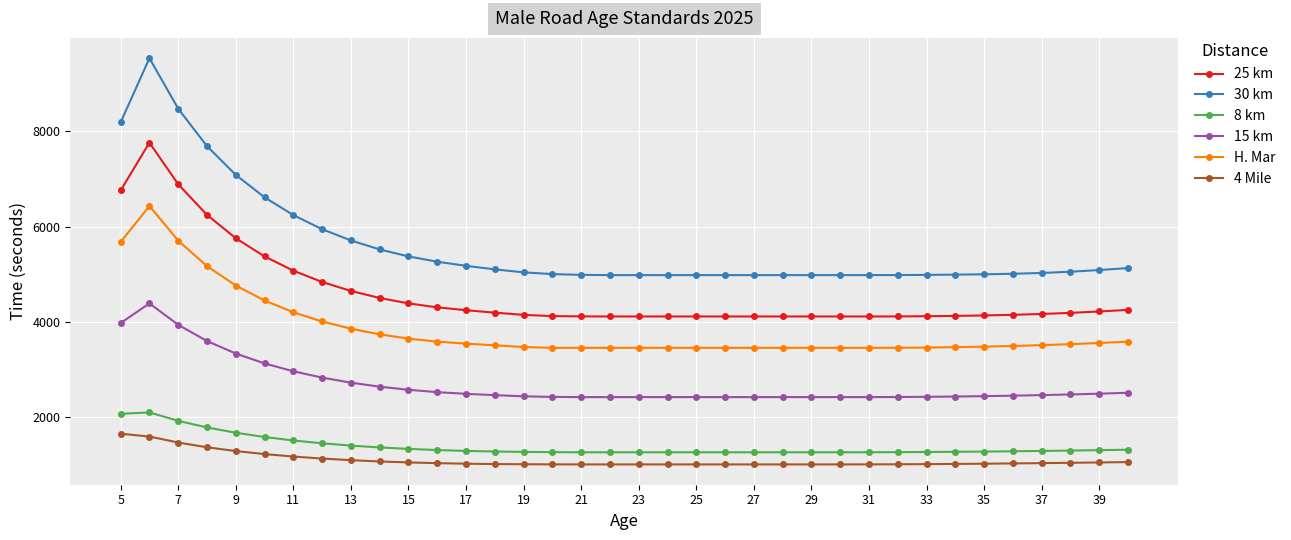

Which series has the largest total across all categories?

30 km